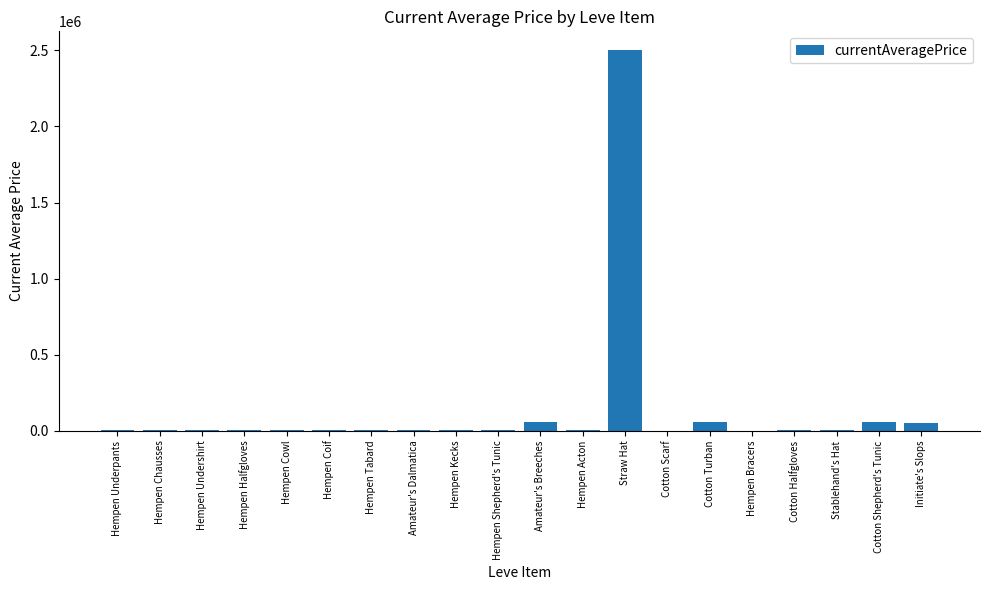

Which label corresponds to the largest value in the chart?

Straw Hat